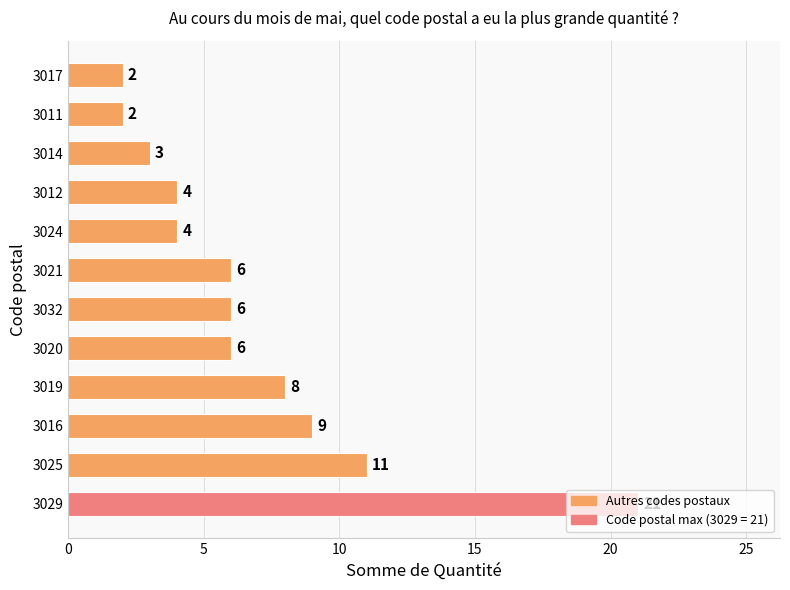

At which label is the value closest to 11?

3025